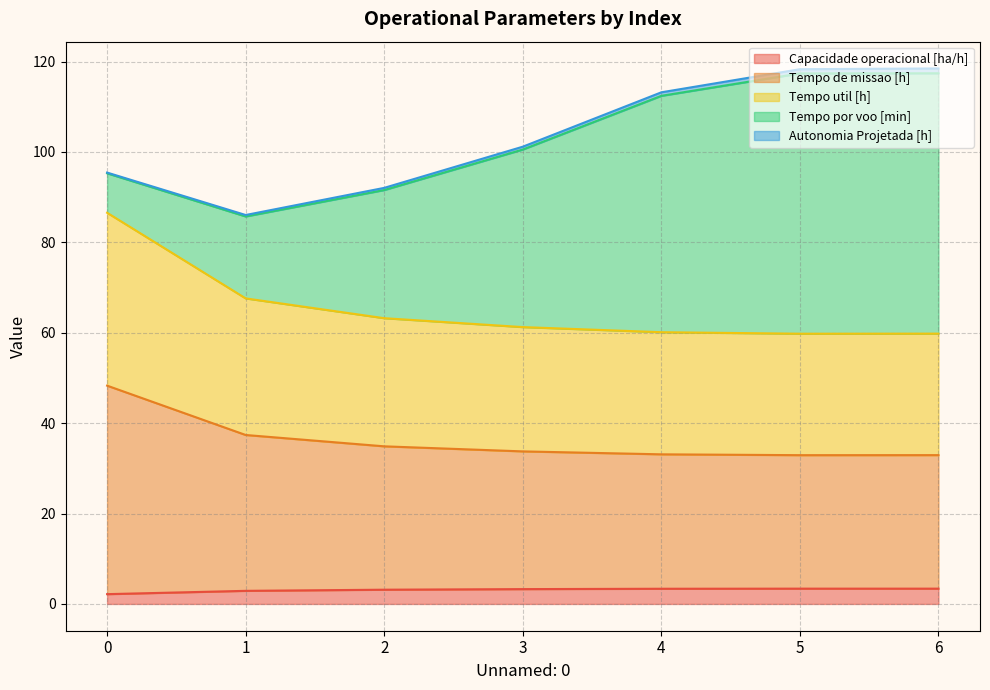

True or false: Capacidade operacional [ha/h] and Tempo util [h] cross at least once.

False